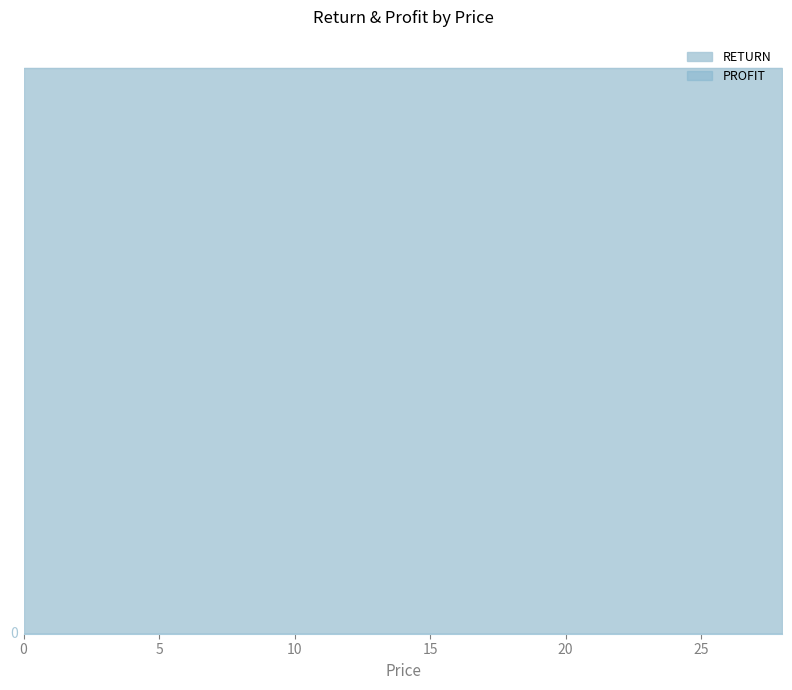

True or false: PROFIT has more than 2 interior local peaks.

False